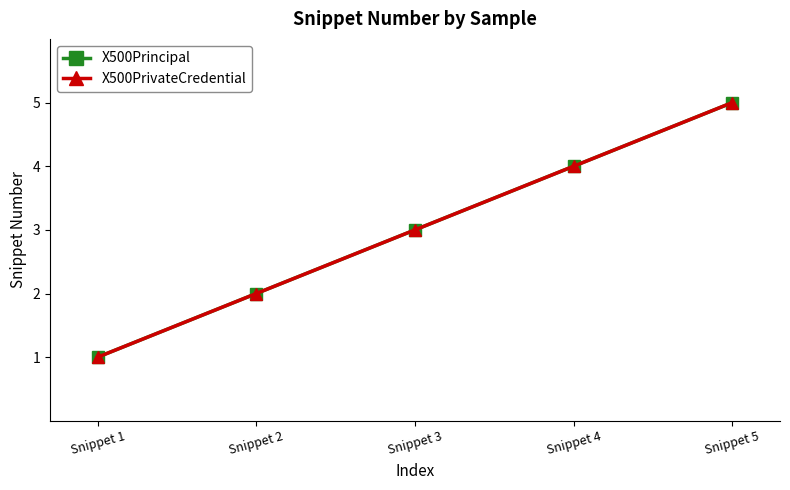

Between Snippet 3 and Snippet 4, which series saw the biggest shift?

X500Principal